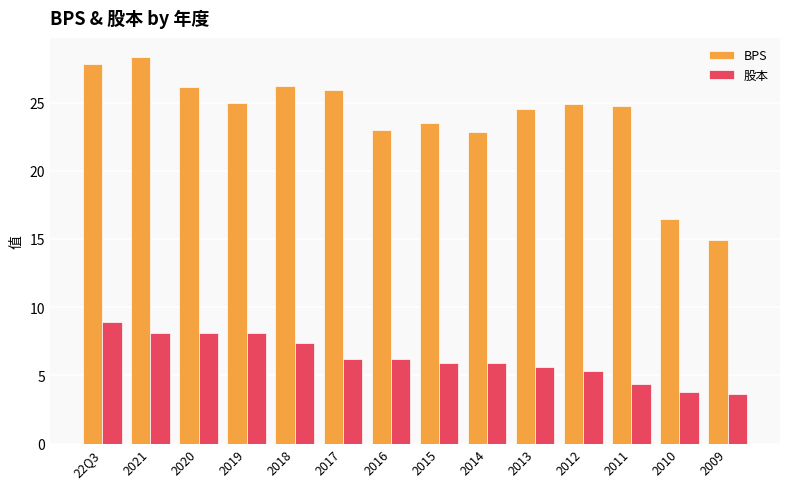

What is the difference between the 股本 values at 2012 and 2016?

0.9